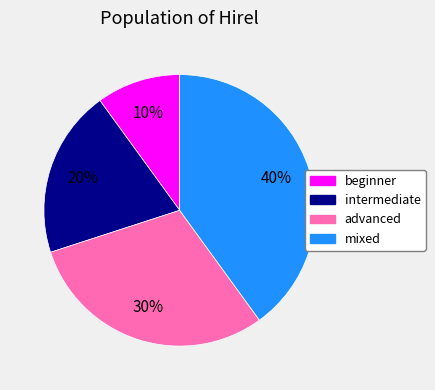

The advanced slice represents 30% of the pie. True or false?

True